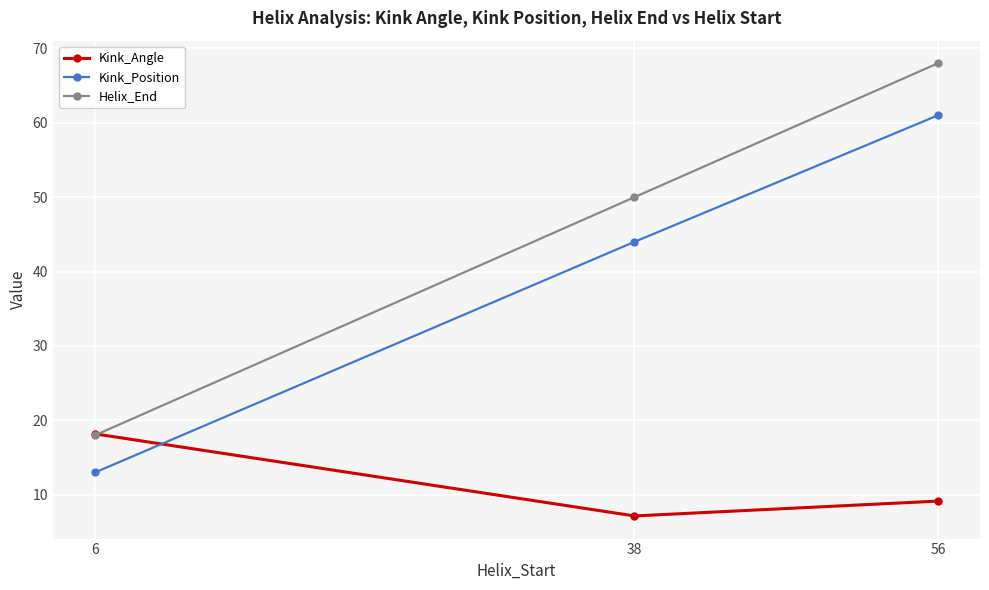

List the series in order of their peak value, highest first.

Helix_End, Kink_Position, Kink_Angle